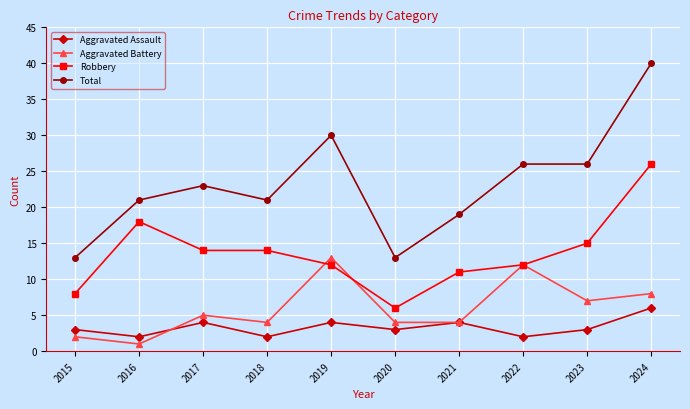

Where is Aggravated Battery nearest to the value 7?

2023